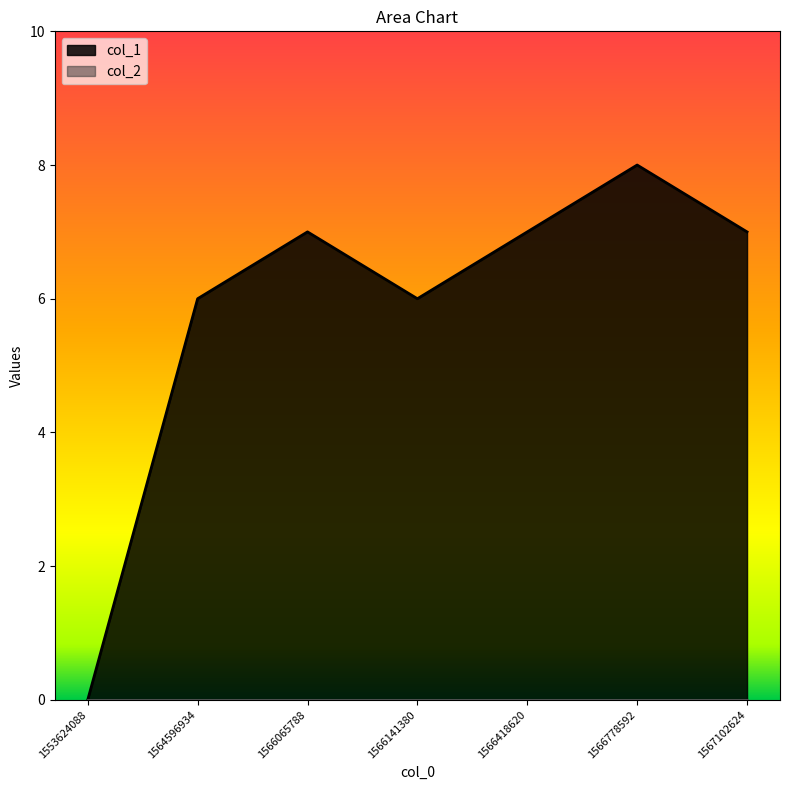

Reading left to right, transcribe all the data shown in this chart.

0	6	7	6	7	8	7